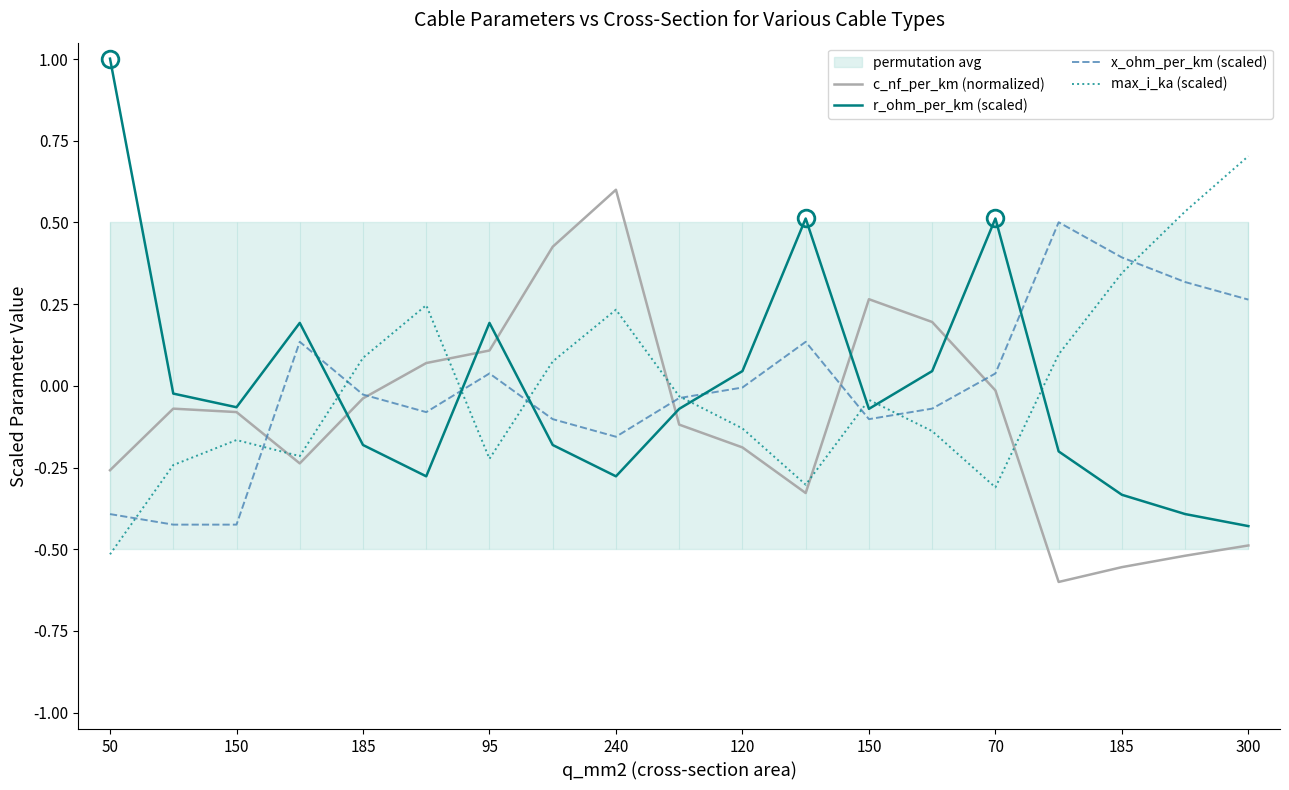

How many times do max_i_ka (scaled) and r_ohm_per_km (scaled) cross each other?

7